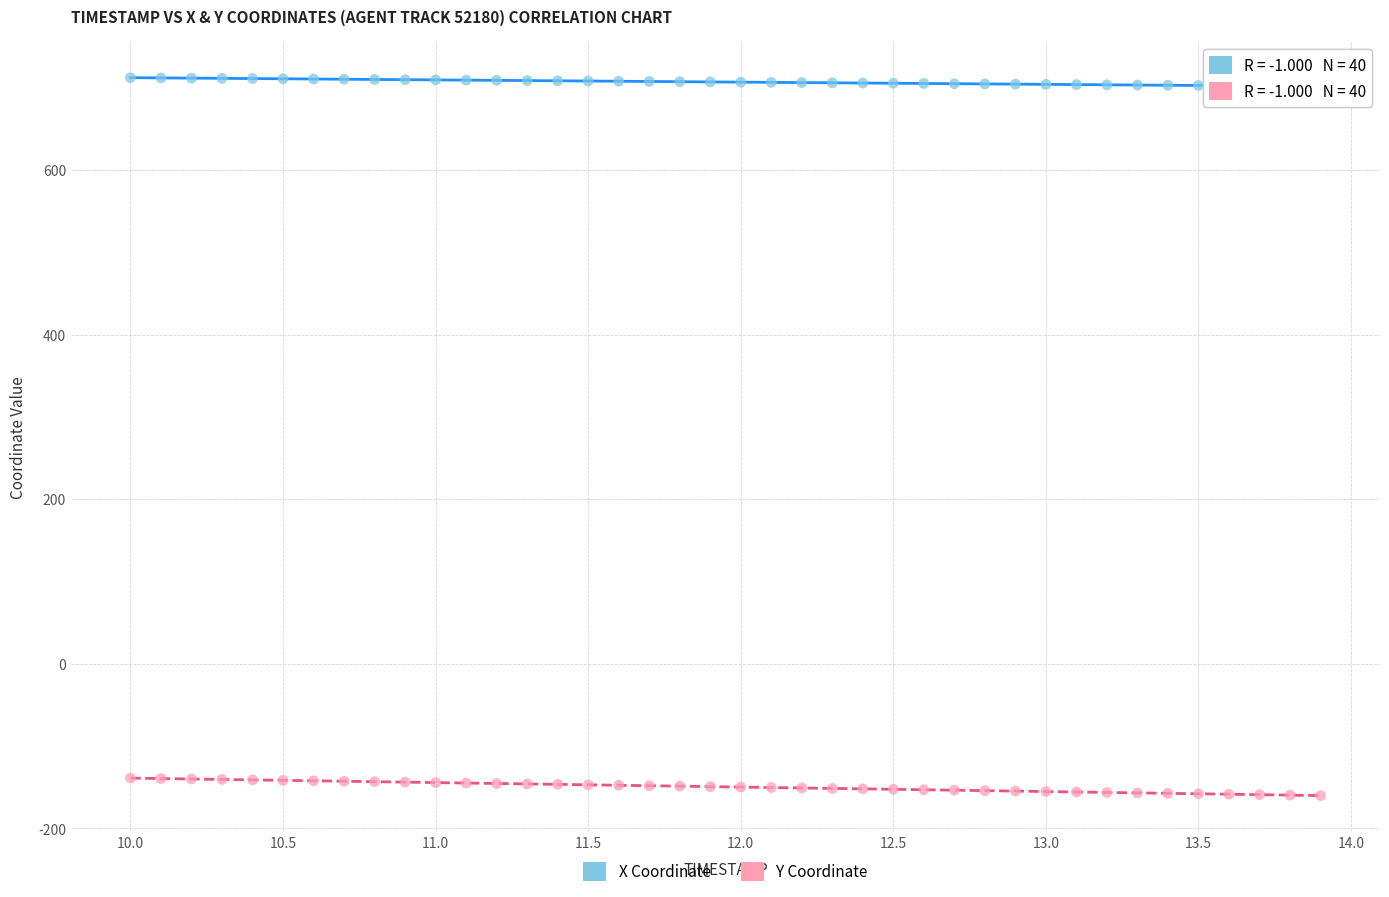

Which series reaches the maximum Y coordinate?

X Coordinate